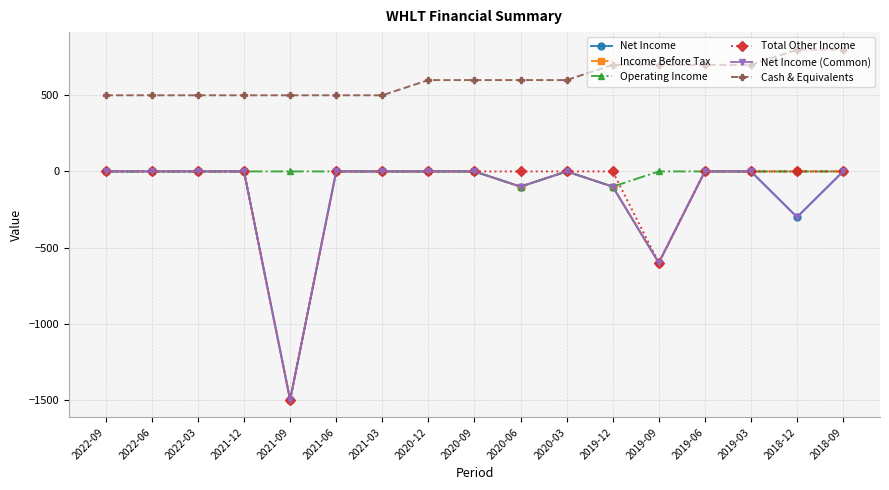

True or false: Income Before Tax has a value of 0 at 2021-03.

True